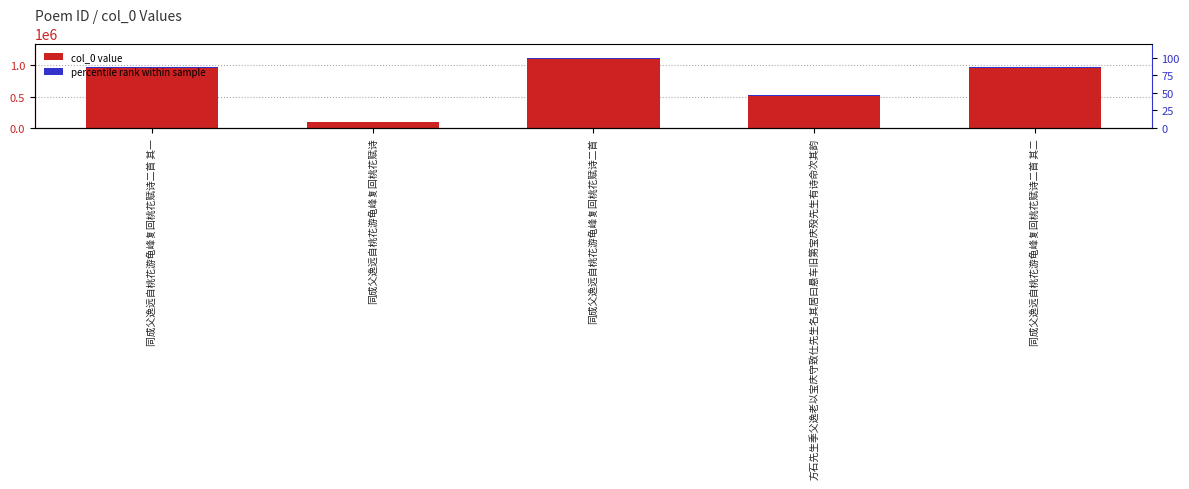

What is the sum of the col_0 value values at 同成父逸远自桃花游龟峰复回桃花赋诗二首 其二 and 同成父逸远自桃花游龟峰复回桃花赋诗?

1069951.0